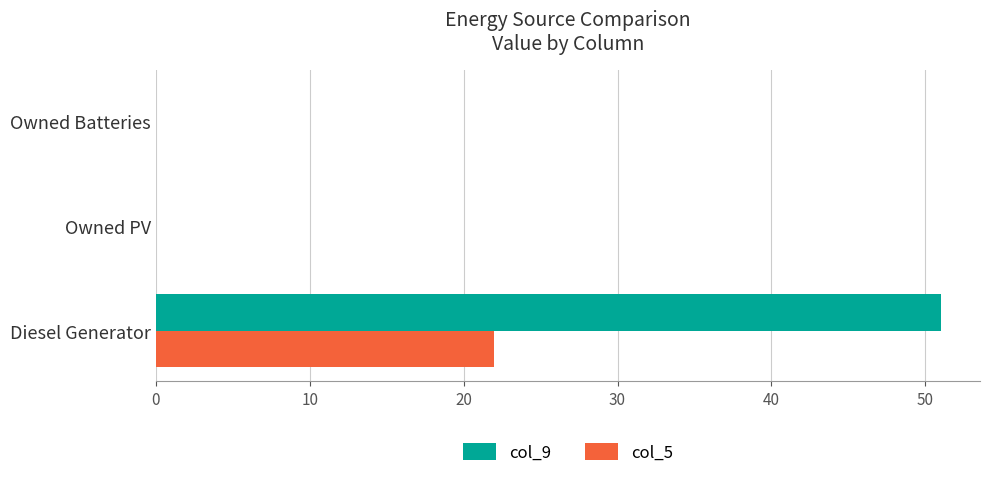

What are all the series names shown in the legend?

col_9, col_5